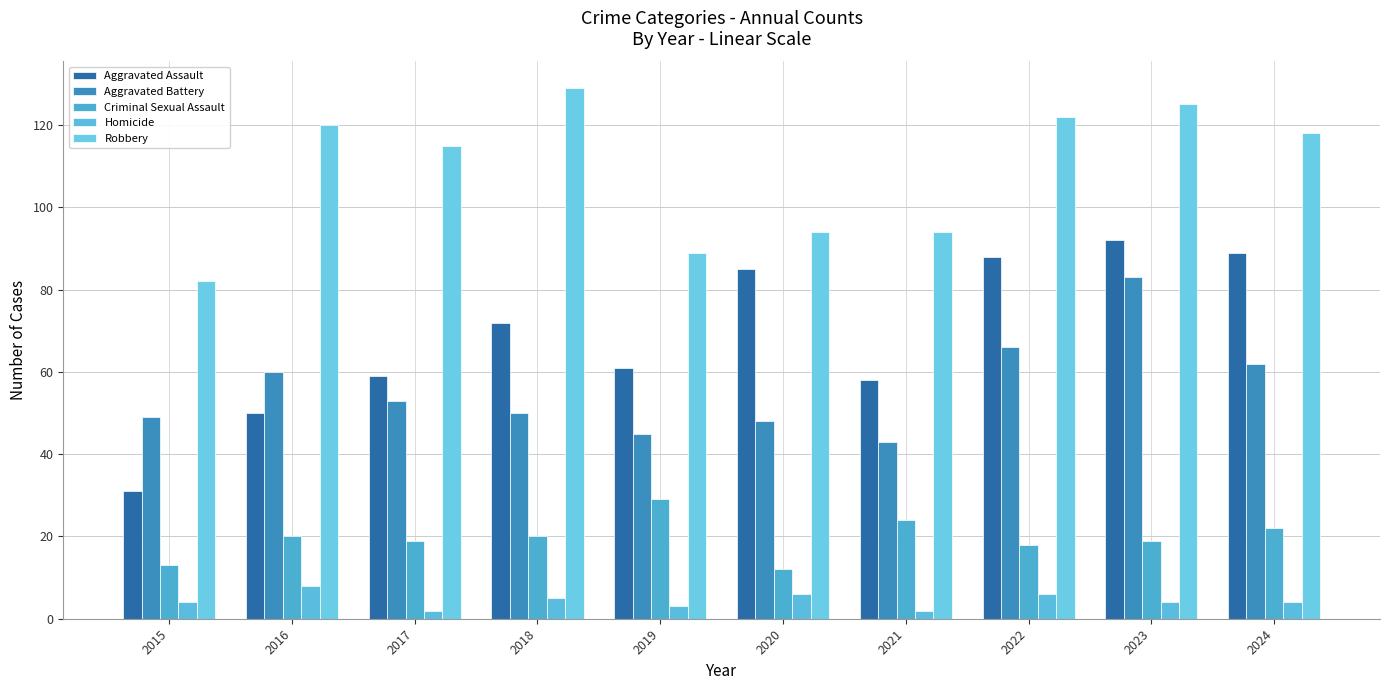

Are the bars grouped side by side (vs. stacked)?

Yes